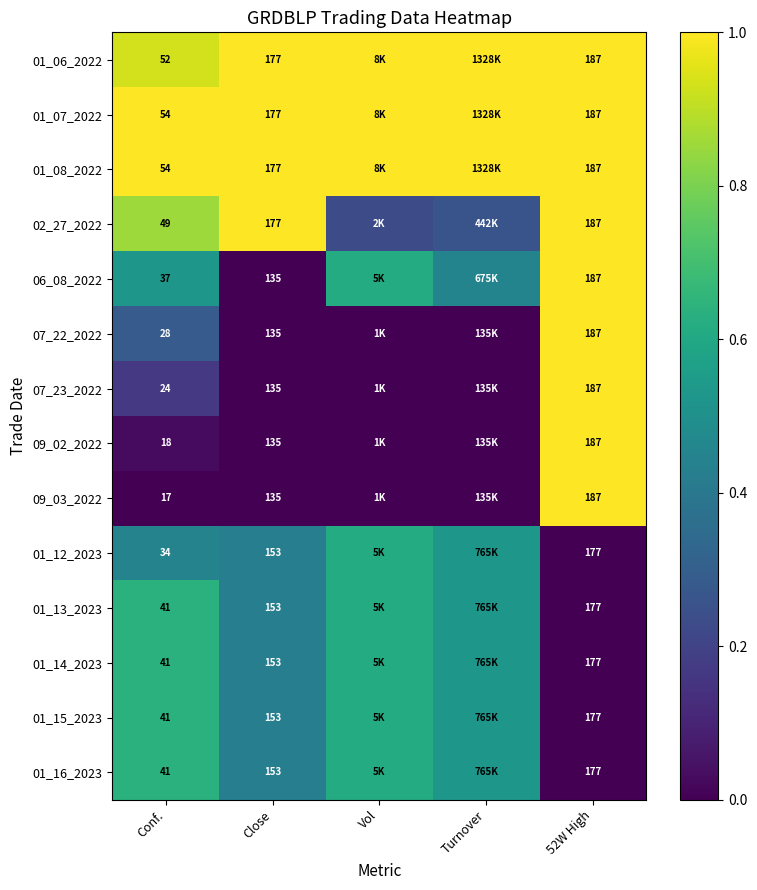

What is the difference between the maximum and second lowest values in the 01_15_2023 series?

0.2